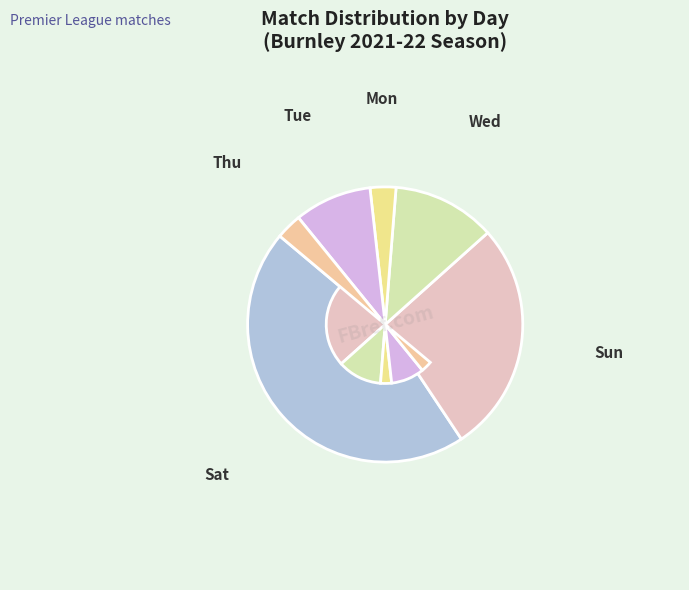

Which has a higher value, Sun or Sat?

Sat